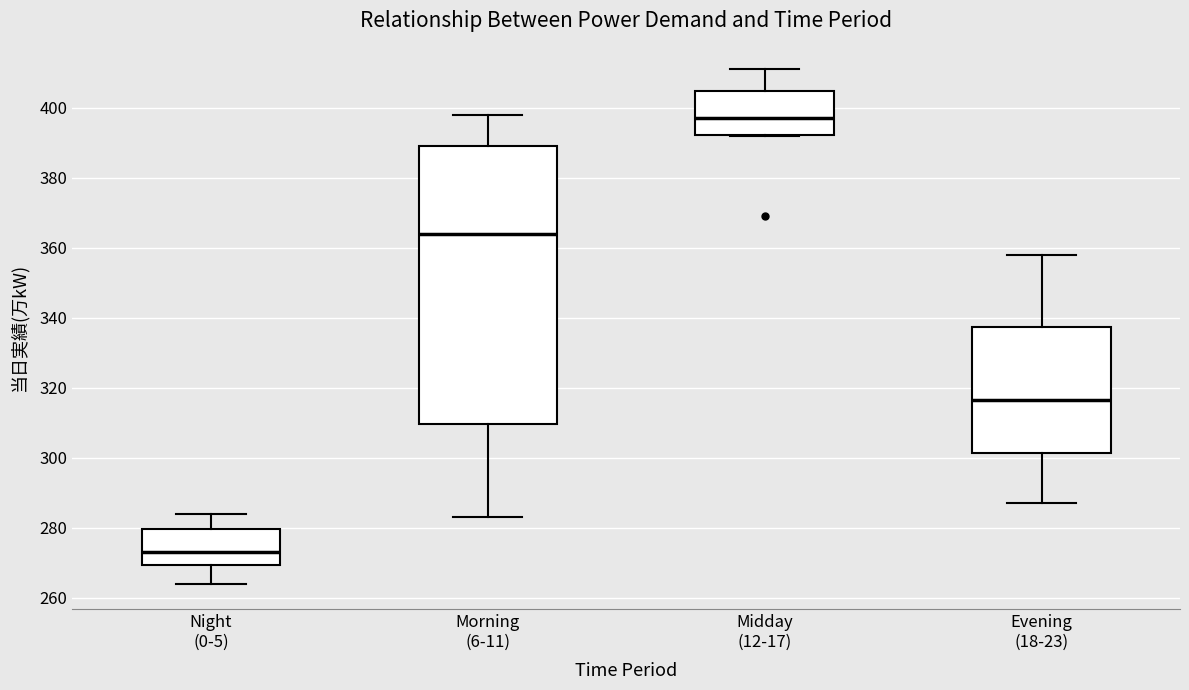

Reading left to right, read every box against the y-axis: the position of its median line, the range the box covers, and the ends of its whiskers. The values are not printed on the chart, so give them approximately, as read against the axis.

Night (0-5): median 274, box 270 to 280, whiskers 264 to 284
Morning (6-11): median 364, box 310 to 390, whiskers 284 to 398
Midday (12-17): median 398, box 392 to 404, whiskers 392 to 412
Evening (18-23): median 316, box 302 to 338, whiskers 288 to 358